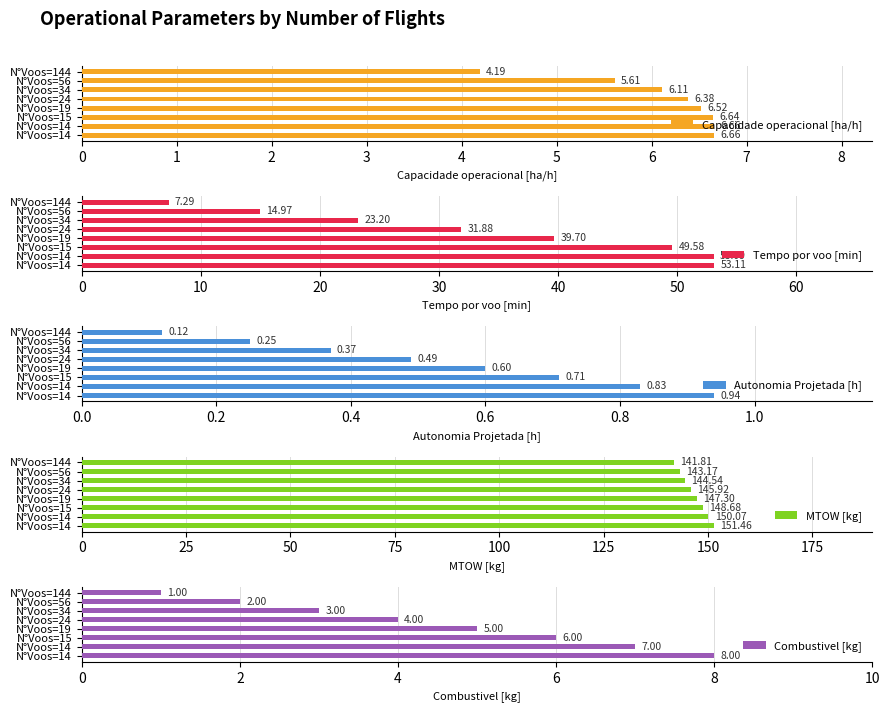

Which series has the largest total across all categories?

MTOW [kg]